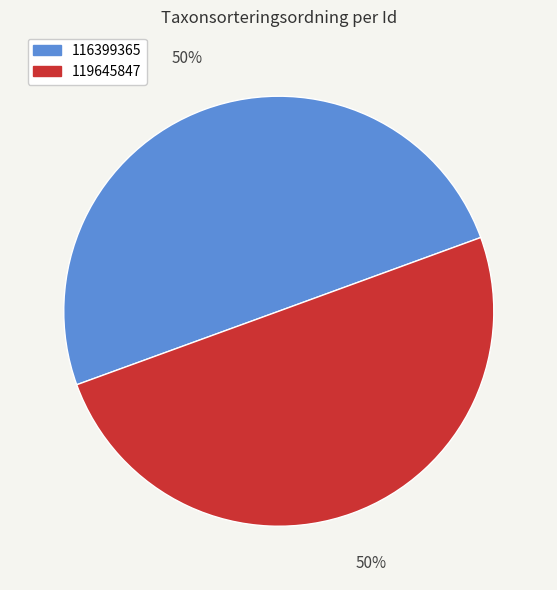

Count the number of slices in the pie.

2